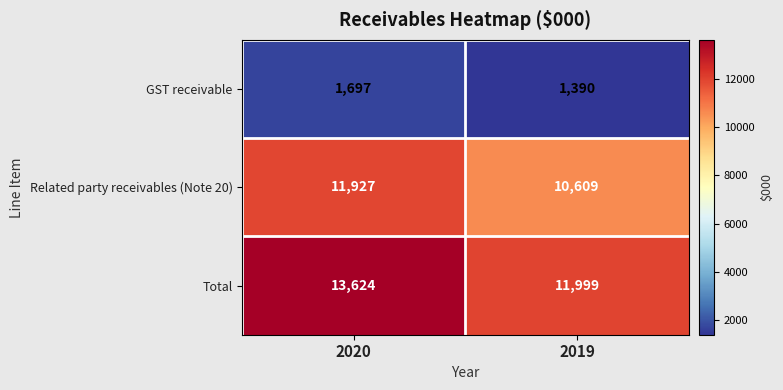

What is the sum of all Related party receivables (Note 20) values?

22536